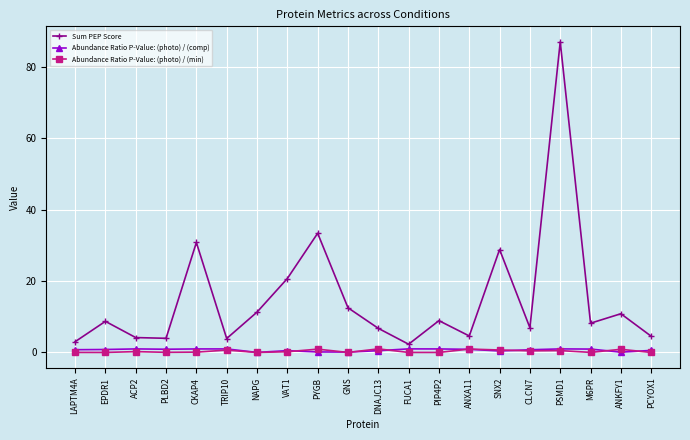

How many lines are shown in the chart?

3